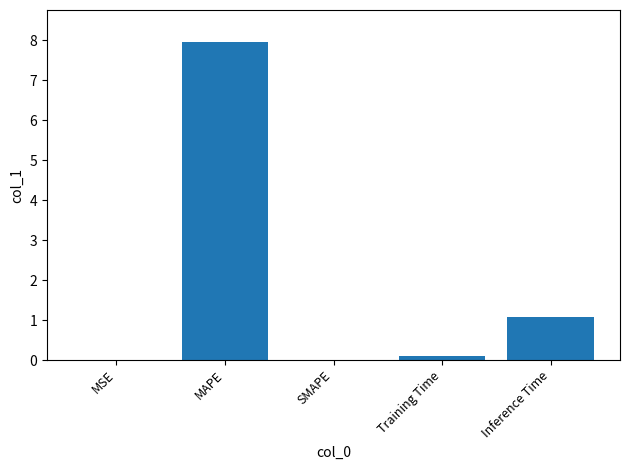

Are the bars grouped side by side (vs. stacked)?

No